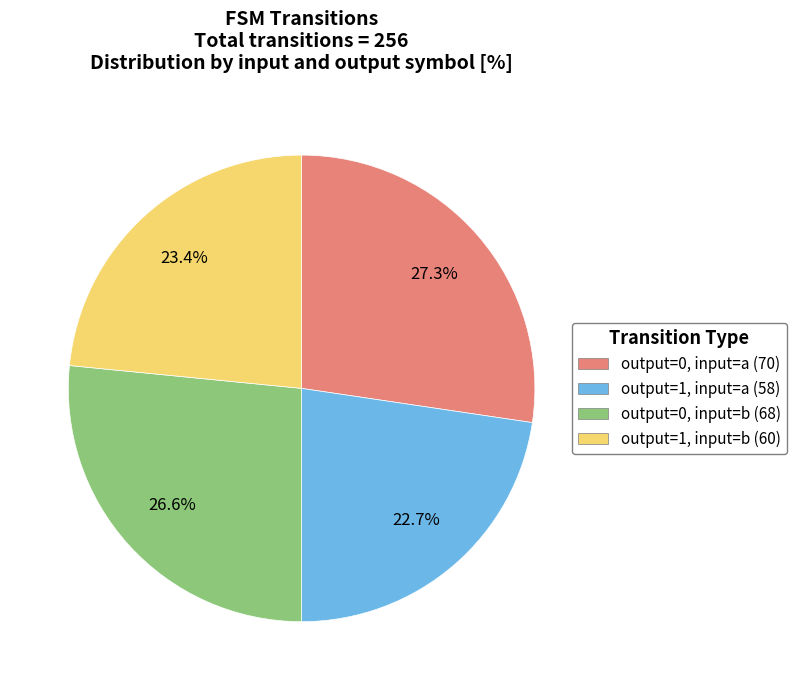

Count the number of slices in the pie.

4